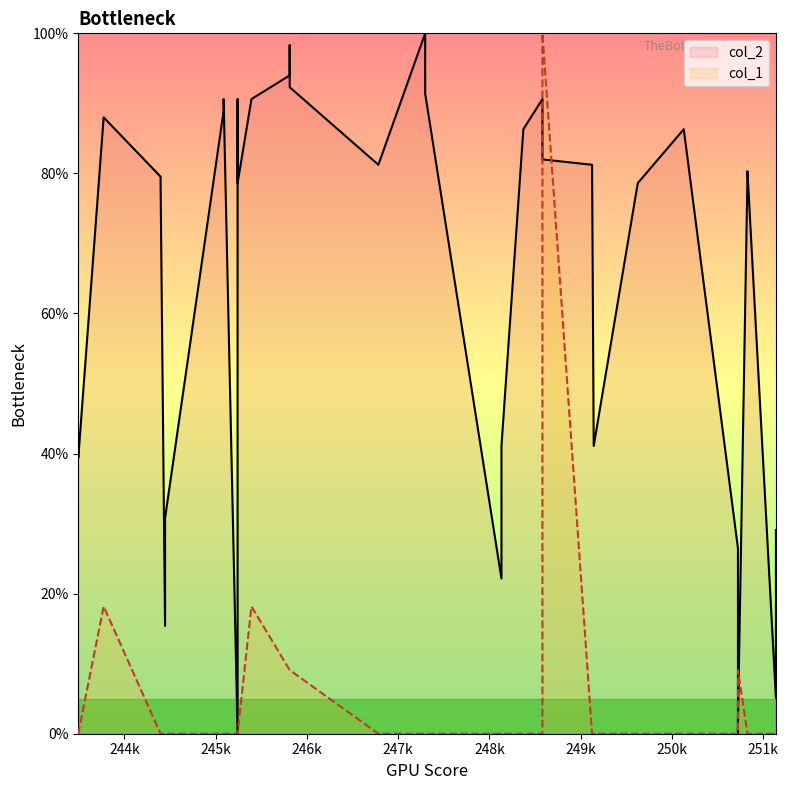

What is the sum of all col_2 values?

2626.5